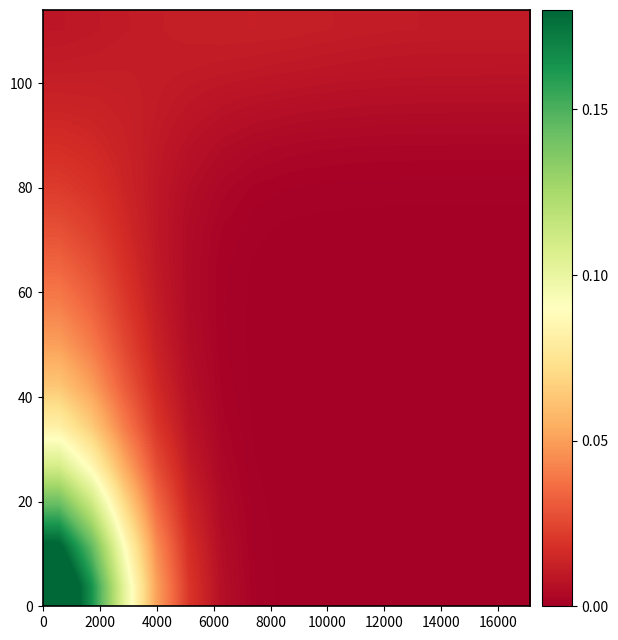

At how many categories does at least one series exceed 0?

15